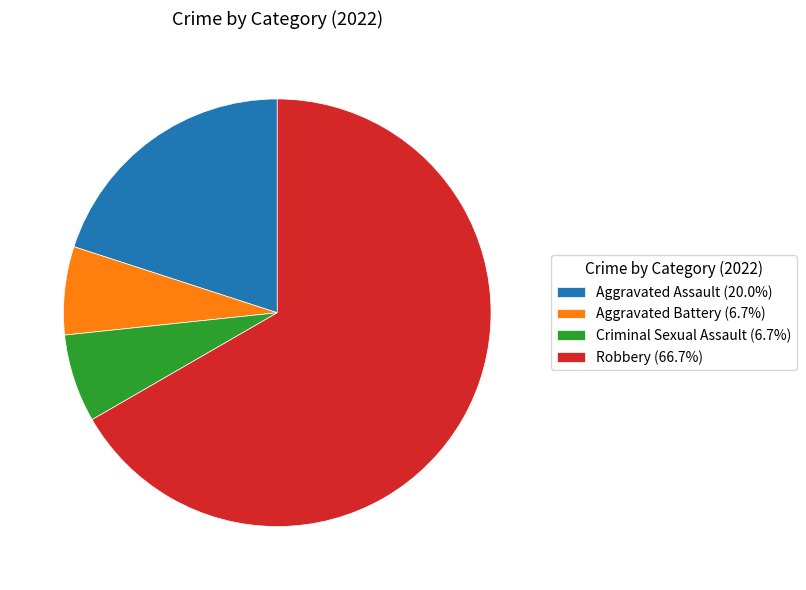

Approximately how many times larger is the value at Robbery (66.7%) compared to Aggravated Assault (20.0%)?

3.3